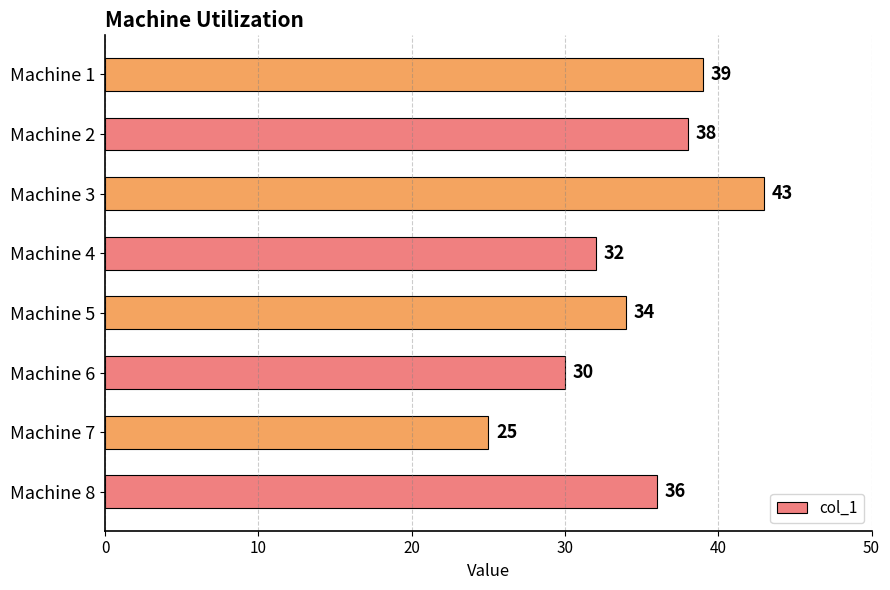

Which has a higher value, Machine 2 or Machine 3?

Machine 3